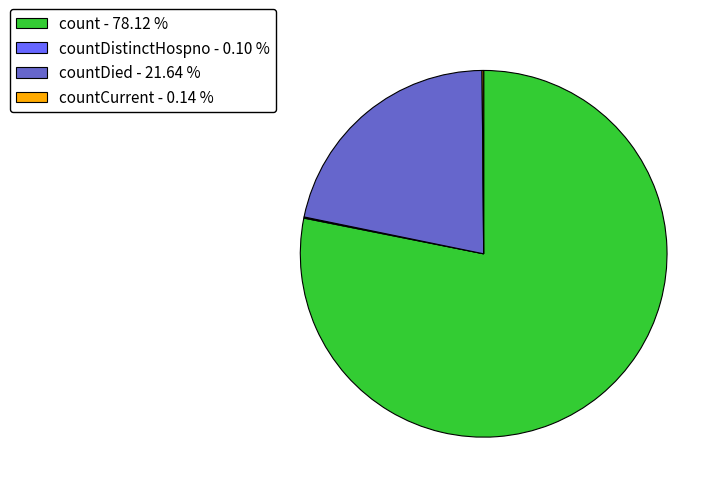

What is the largest slice in the pie chart?

count - 78.12 %